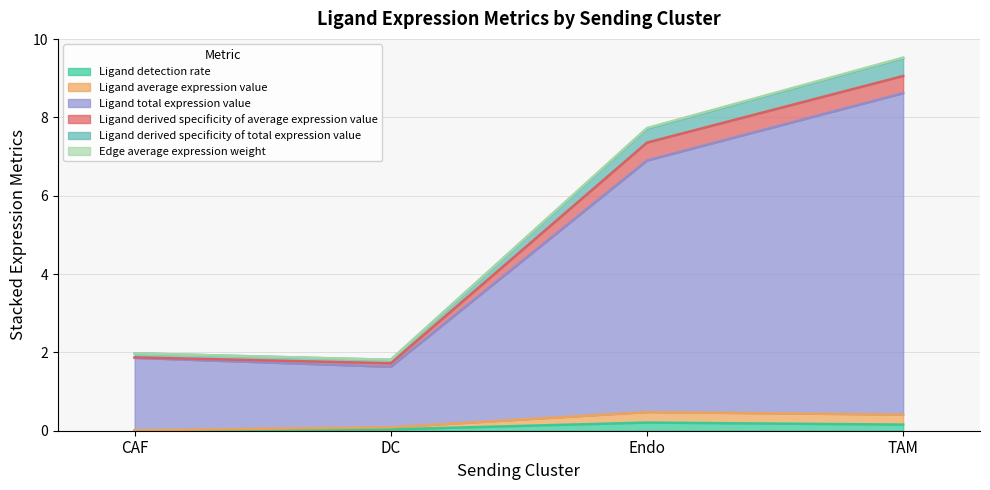

Does the chart display data point markers on the line(s)?

No